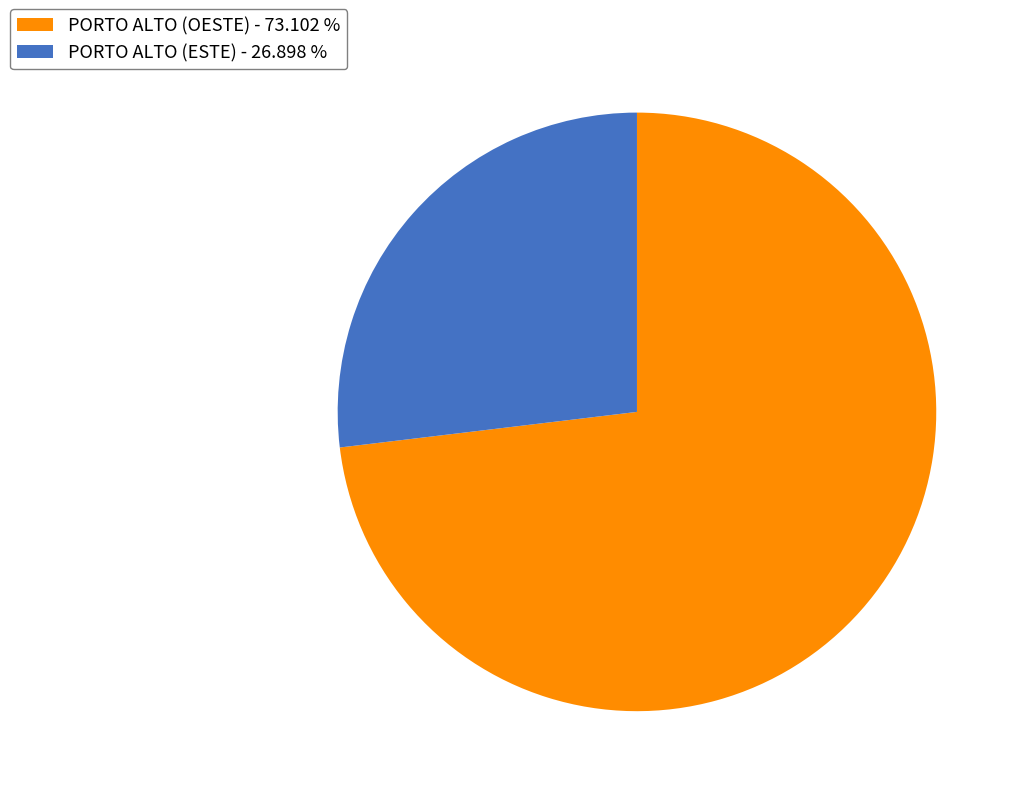

Is the sum of PORTO ALTO (OESTE) - 73.102 % and PORTO ALTO (ESTE) - 26.898 % greater than half?

Yes